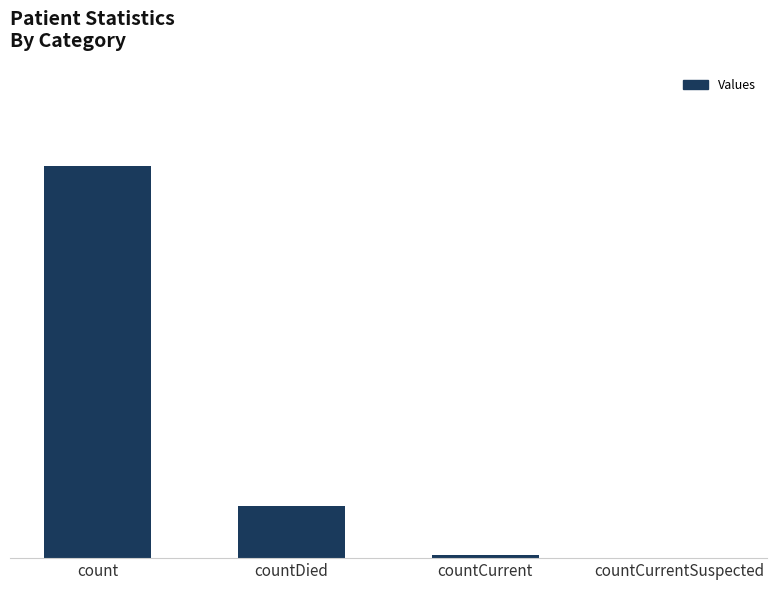

At which label does the data first exceed 7902?

count